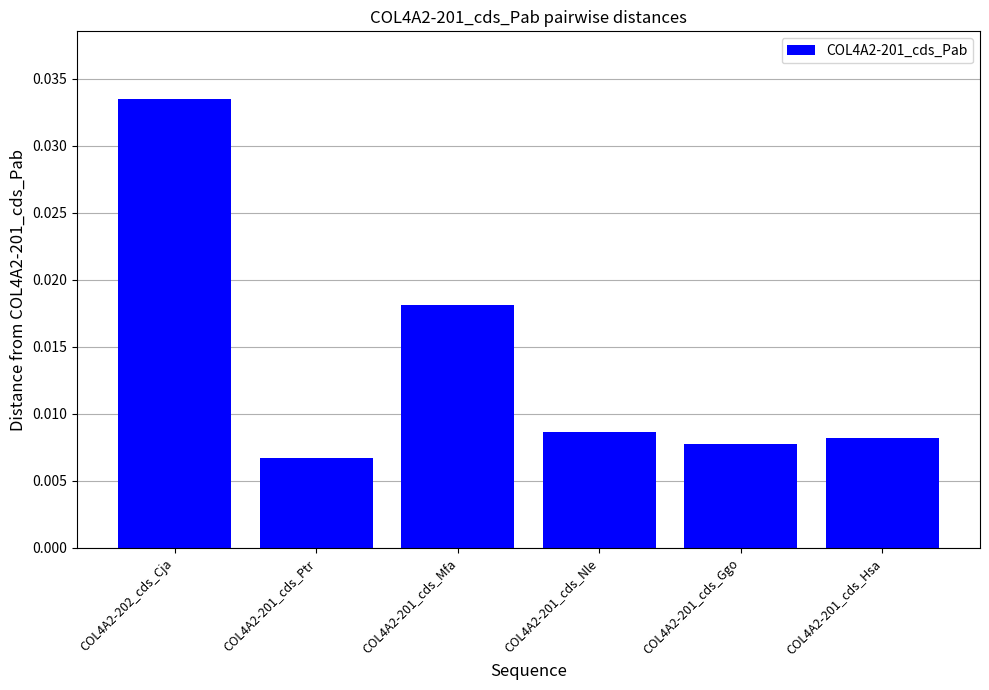

What is the label of the 6th bar from the left?

COL4A2-201_cds_Hsa